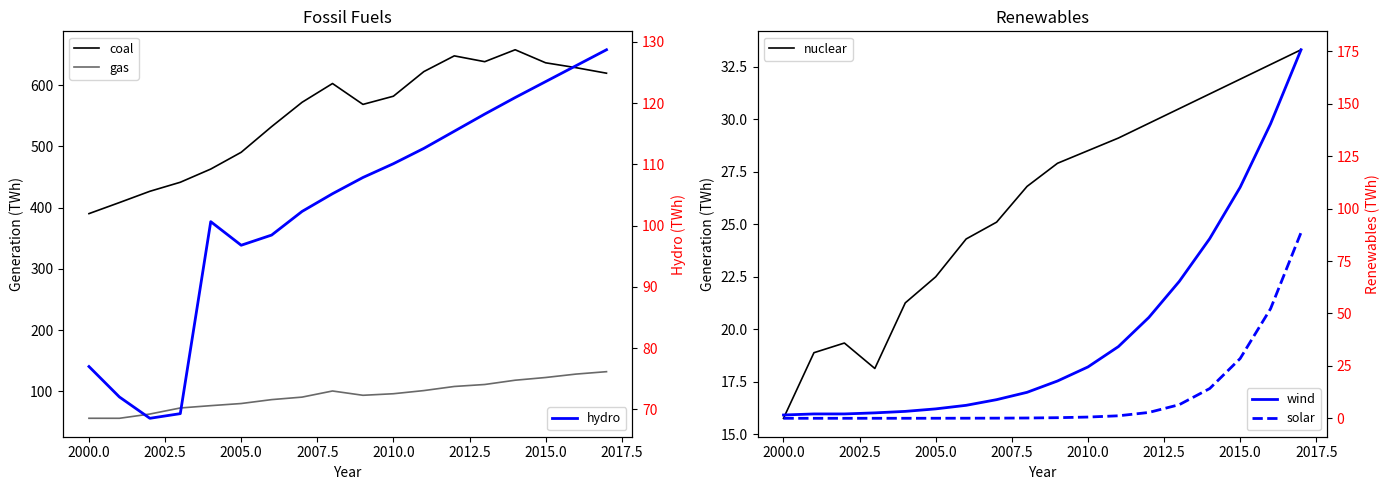

Count the number of categories in the chart.

18